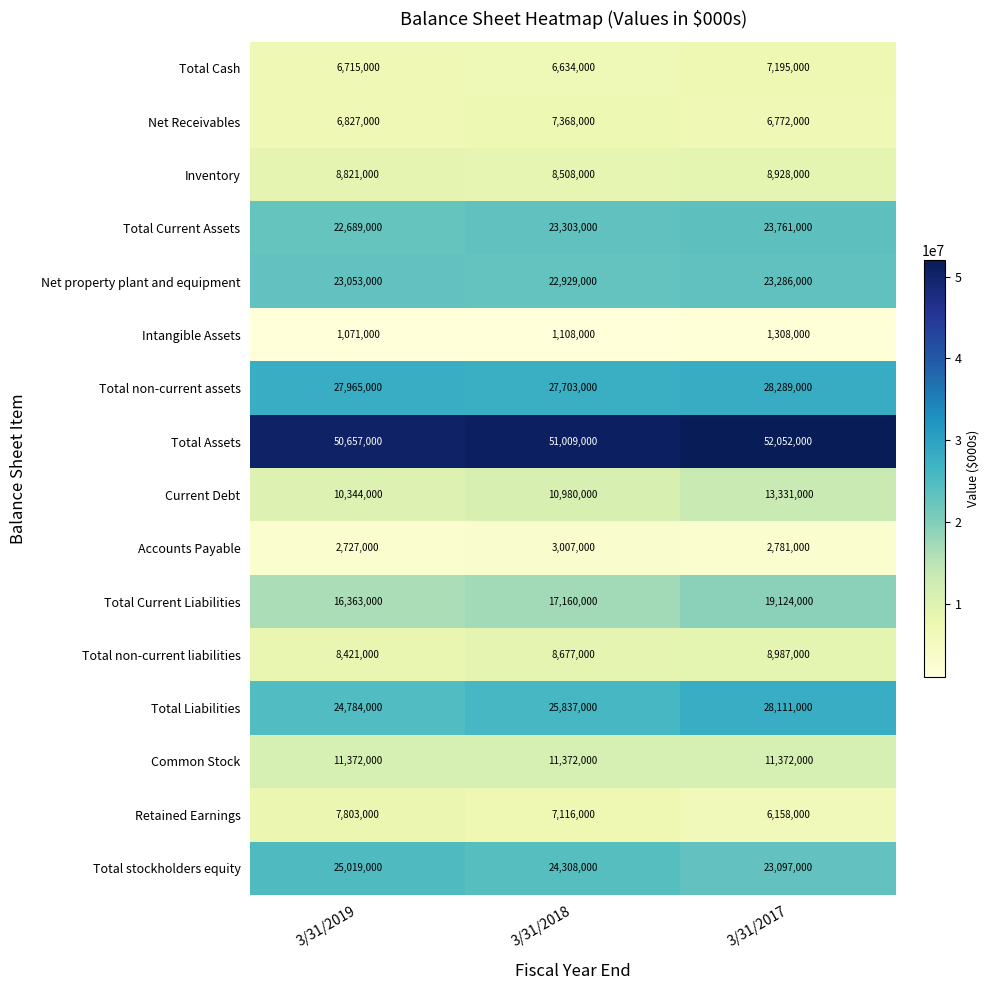

Which series has the widest spread of values?

Total Liabilities